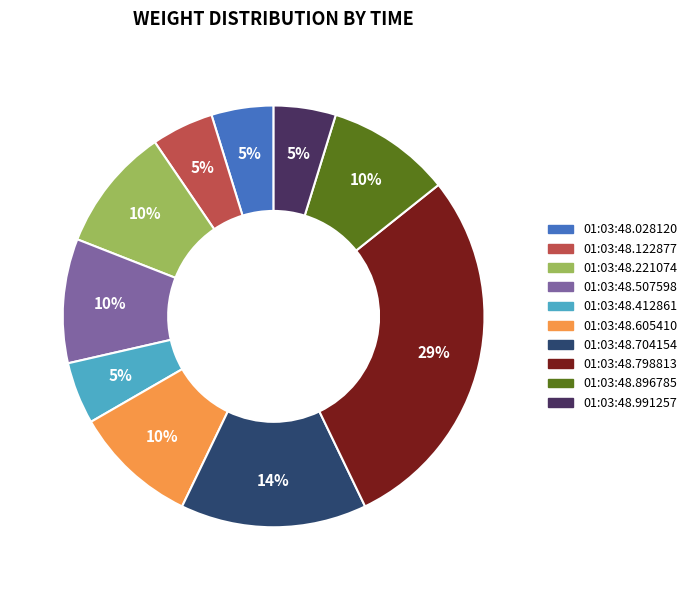

To the nearest percent, what is the difference between the 01:03:48.028120 and 01:03:48.221074 slice percentages?

5%